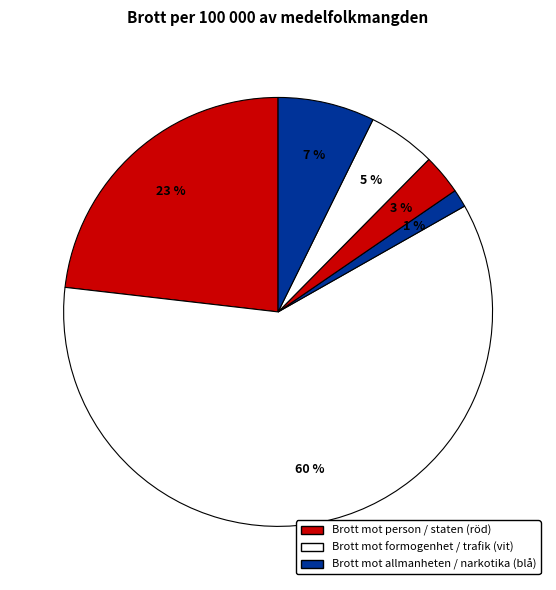

How many segments does this pie chart have?

6